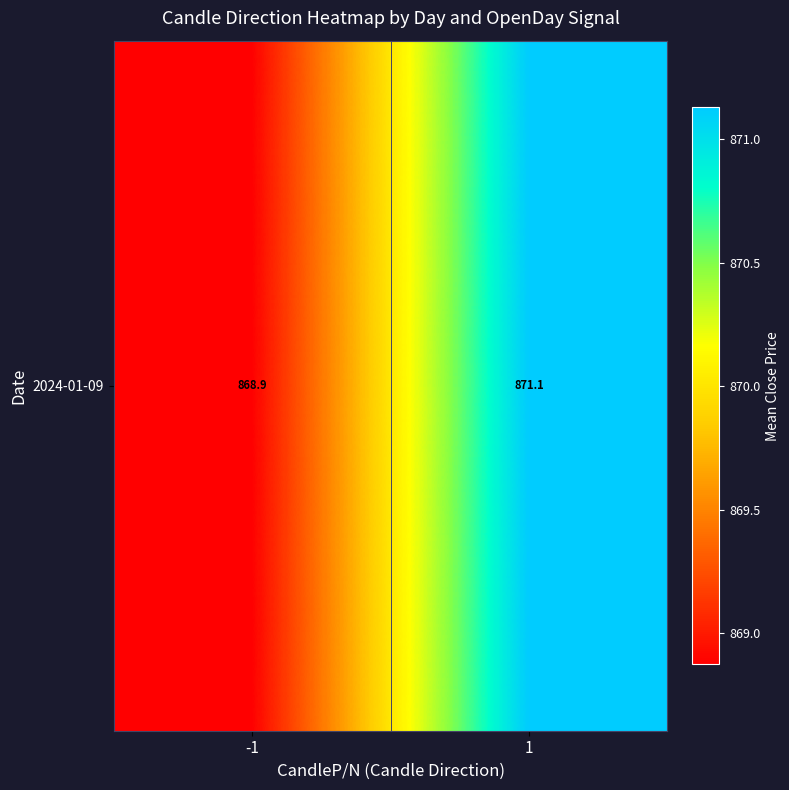

List the labels in order of value, largest first.

1, -1